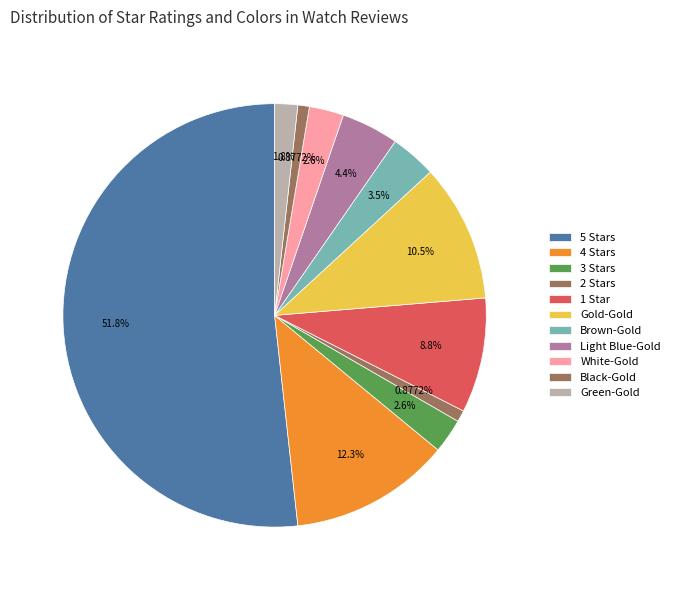

How many slices are in this pie chart?

11